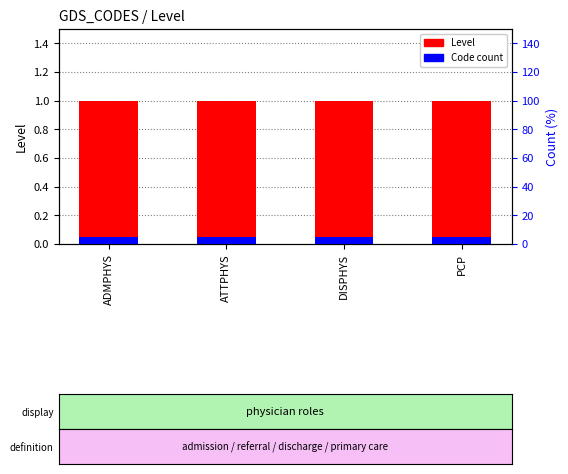

At which category is the sum across all series the highest?

ADMPHYS